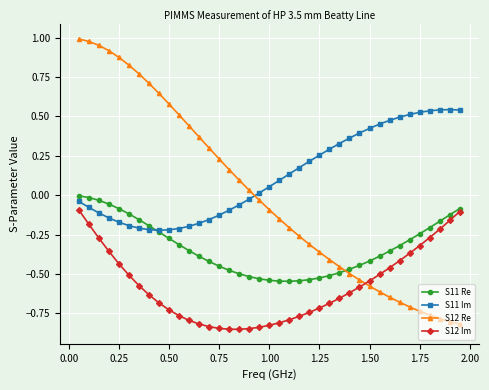

Rank the series by their average value, from lowest to highest.

S12 Im, S11 Re, S12 Re, S11 Im